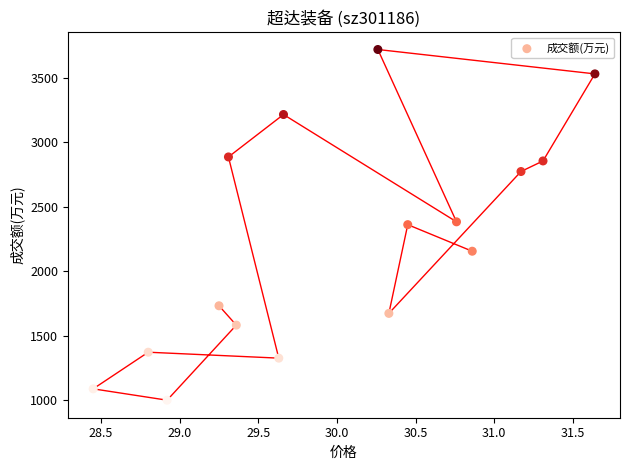

What is the range of Y values (max minus min)?

2719